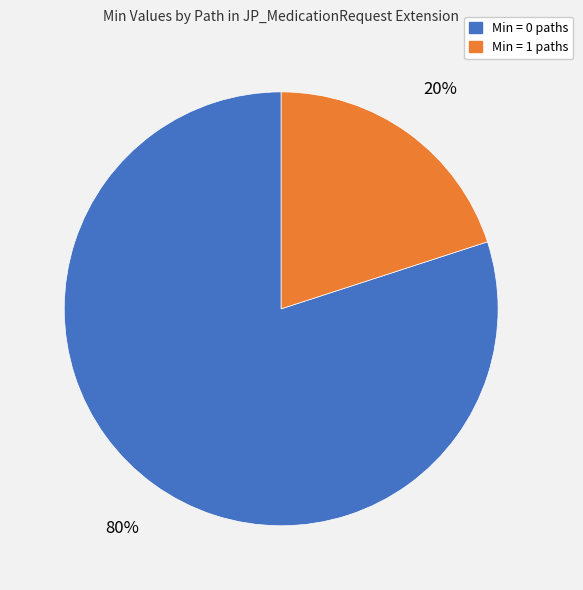

Does any single category account for the majority?

Yes